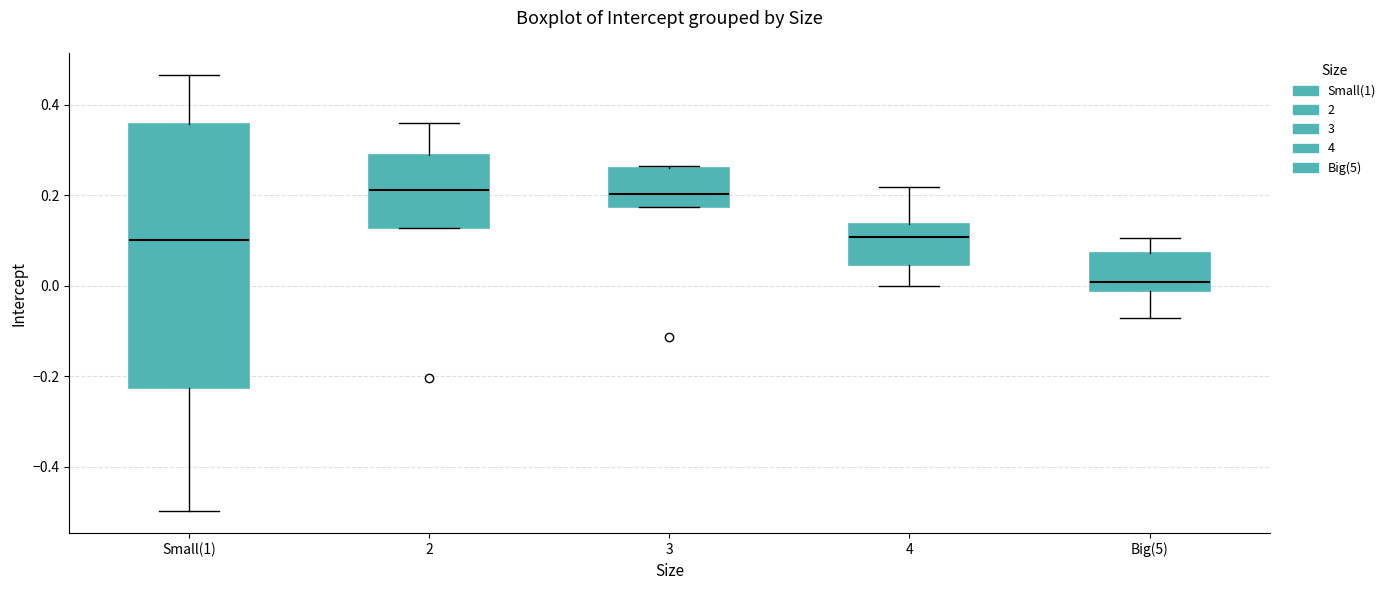

Which box is the tallest, from its lower edge to its upper edge?

Small(1)